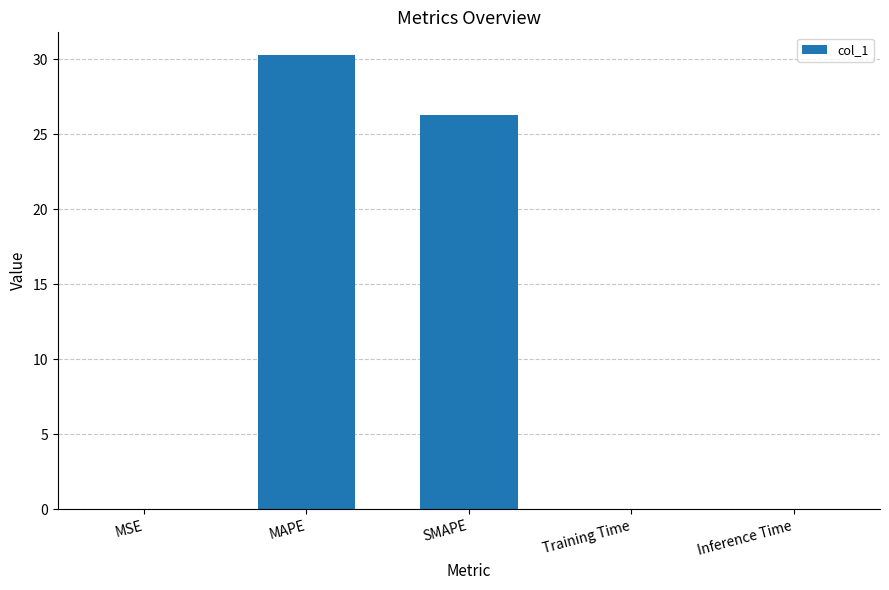

What is the difference between the values at MSE and SMAPE?

26.3